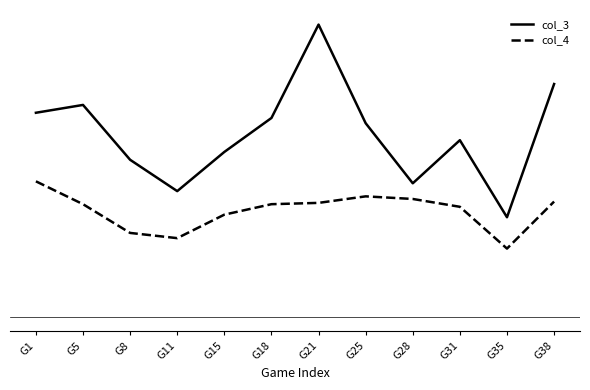

Does the chart display data point markers on the line(s)?

No